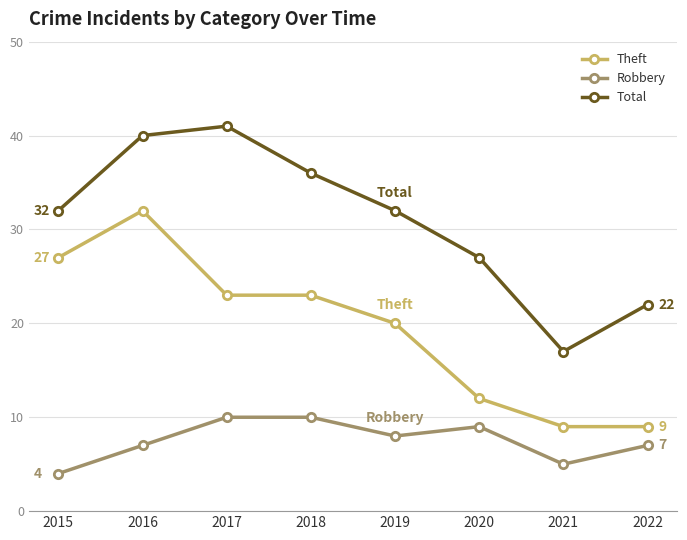

Is it true that Total equals 36 at 2018?

True